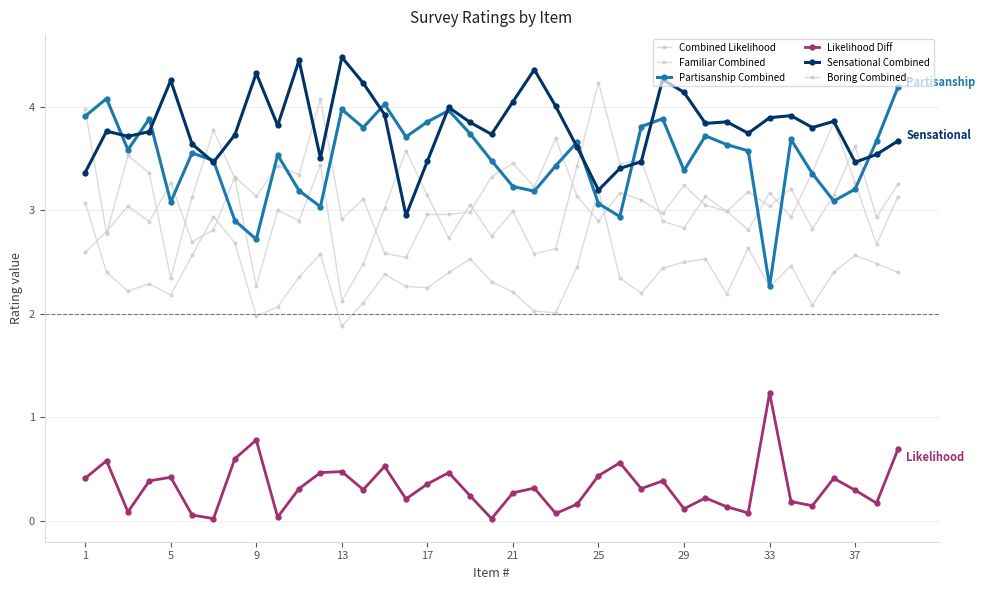

How many data points does each series have?

39